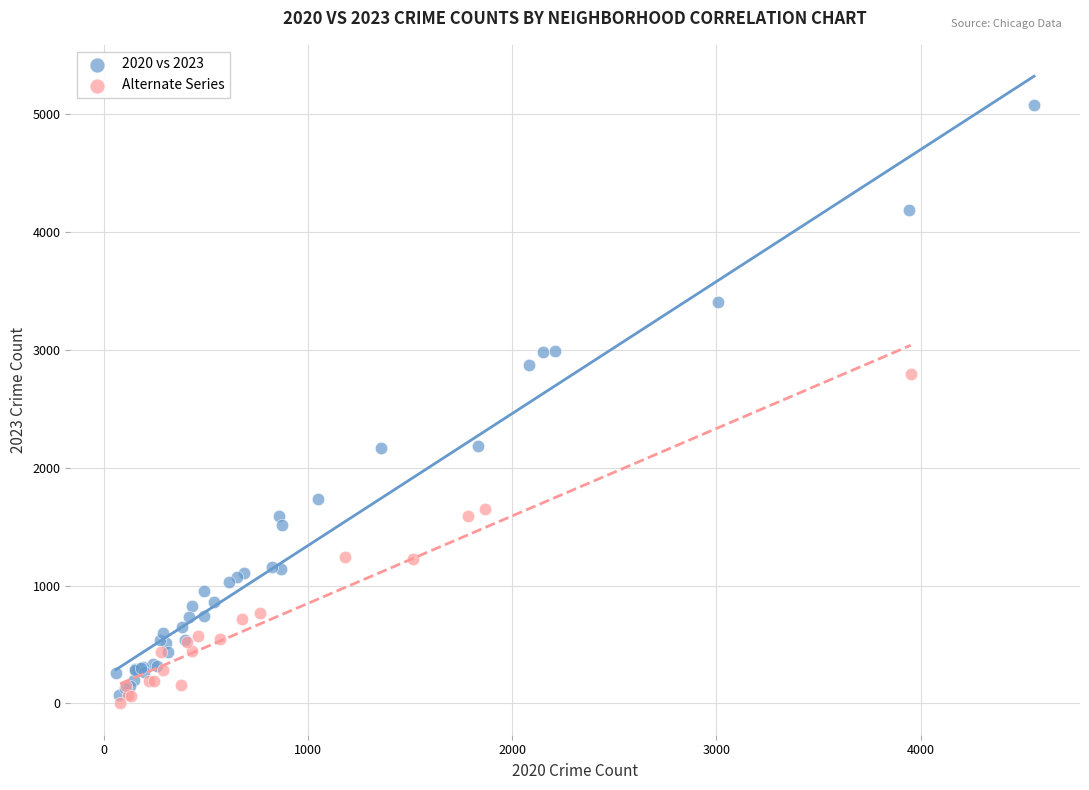

Which series has the widest spread of Y values?

2020 vs 2023